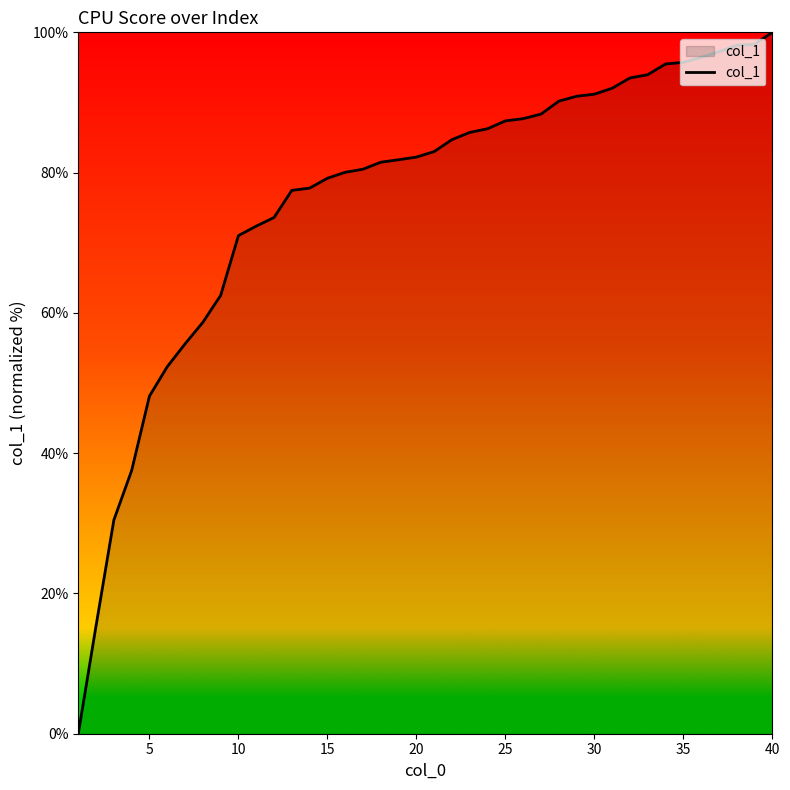

Does the chart display data point markers on the line(s)?

No